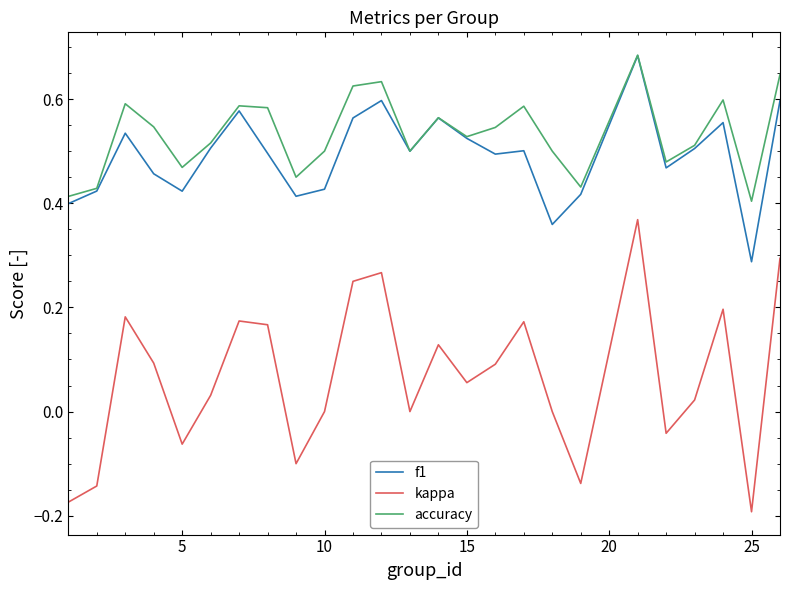

What is the sum of all accuracy values?

13.3